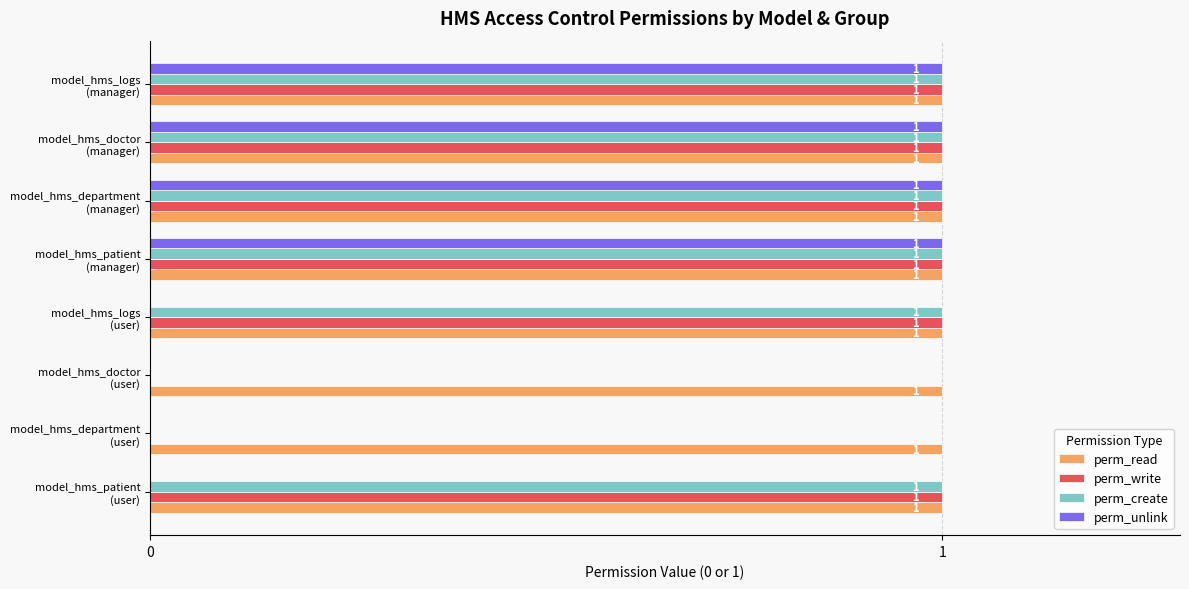

Which series has the largest total across all categories?

perm_read